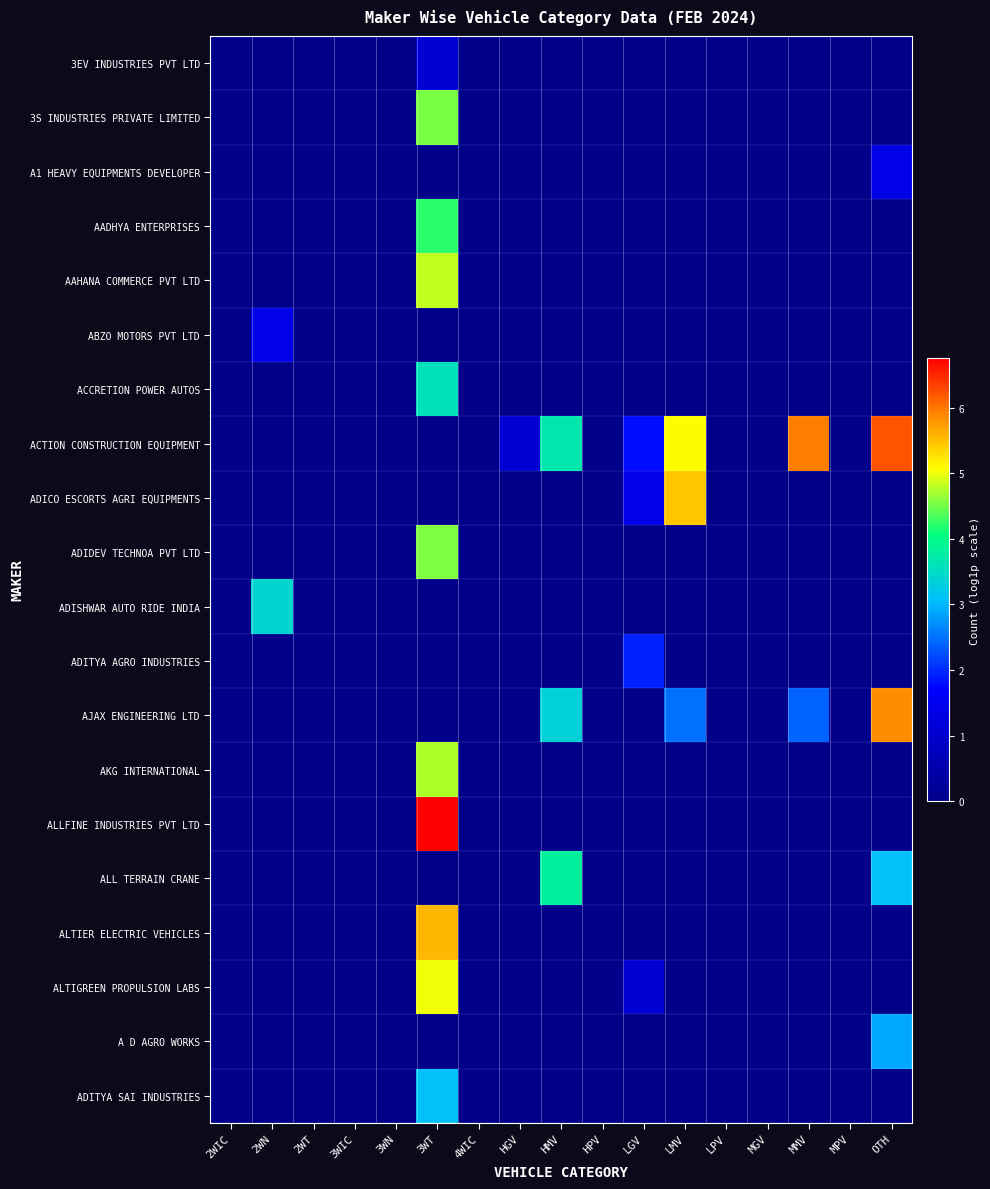

Reading right to left, list all the values displayed in this chart.

3EV INDUSTRIES PVT LTD: OTH=0.0	MPV=0.0	MMV=0.0	MGV=0.0	LPV=0.0	LMV=0.0	LGV=0.0	HPV=0.0	HMV=0.0	HGV=0.0	4WIC=0.0	3WT=1.1	3WN=0.0	3WIC=0.0	2WT=0.0	2WN=0.0	2WIC=0.0
3S INDUSTRIES PRIVATE LIMITED: OTH=0.0	MPV=0.0	MMV=0.0	MGV=0.0	LPV=0.0	LMV=0.0	LGV=0.0	HPV=0.0	HMV=0.0	HGV=0.0	4WIC=0.0	3WT=4.5	3WN=0.0	3WIC=0.0	2WT=0.0	2WN=0.0	2WIC=0.0
A1 HEAVY EQUIPMENTS DEVELOPER: OTH=1.4	MPV=0.0	MMV=0.0	MGV=0.0	LPV=0.0	LMV=0.0	LGV=0.0	HPV=0.0	HMV=0.0	HGV=0.0	4WIC=0.0	3WT=0.0	3WN=0.0	3WIC=0.0	2WT=0.0	2WN=0.0	2WIC=0.0
AADHYA ENTERPRISES: OTH=0.0	MPV=0.0	MMV=0.0	MGV=0.0	LPV=0.0	LMV=0.0	LGV=0.0	HPV=0.0	HMV=0.0	HGV=0.0	4WIC=0.0	3WT=4.2	3WN=0.0	3WIC=0.0	2WT=0.0	2WN=0.0	2WIC=0.0
AAHANA COMMERCE PVT LTD: OTH=0.0	MPV=0.0	MMV=0.0	MGV=0.0	LPV=0.0	LMV=0.0	LGV=0.0	HPV=0.0	HMV=0.0	HGV=0.0	4WIC=0.0	3WT=4.8	3WN=0.0	3WIC=0.0	2WT=0.0	2WN=0.0	2WIC=0.0
ABZO MOTORS PVT LTD: OTH=0.0	MPV=0.0	MMV=0.0	MGV=0.0	LPV=0.0	LMV=0.0	LGV=0.0	HPV=0.0	HMV=0.0	HGV=0.0	4WIC=0.0	3WT=0.0	3WN=0.0	3WIC=0.0	2WT=0.0	2WN=1.4	2WIC=0.0
ACCRETION POWER AUTOS: OTH=0.0	MPV=0.0	MMV=0.0	MGV=0.0	LPV=0.0	LMV=0.0	LGV=0.0	HPV=0.0	HMV=0.0	HGV=0.0	4WIC=0.0	3WT=3.6	3WN=0.0	3WIC=0.0	2WT=0.0	2WN=0.0	2WIC=0.0
ACTION CONSTRUCTION EQUIPMENT: OTH=6.2	MPV=0.0	MMV=5.9	MGV=0.0	LPV=0.0	LMV=5.1	LGV=1.8	HPV=0.0	HMV=3.7	HGV=1.1	4WIC=0.0	3WT=0.0	3WN=0.0	3WIC=0.0	2WT=0.0	2WN=0.0	2WIC=0.0
ADICO ESCORTS AGRI EQUIPMENTS: OTH=0.0	MPV=0.0	MMV=0.0	MGV=0.0	LPV=0.0	LMV=5.5	LGV=1.4	HPV=0.0	HMV=0.0	HGV=0.0	4WIC=0.0	3WT=0.0	3WN=0.0	3WIC=0.0	2WT=0.0	2WN=0.0	2WIC=0.0
ADIDEV TECHNOA PVT LTD: OTH=0.0	MPV=0.0	MMV=0.0	MGV=0.0	LPV=0.0	LMV=0.0	LGV=0.0	HPV=0.0	HMV=0.0	HGV=0.0	4WIC=0.0	3WT=4.6	3WN=0.0	3WIC=0.0	2WT=0.0	2WN=0.0	2WIC=0.0
ADISHWAR AUTO RIDE INDIA: OTH=0.0	MPV=0.0	MMV=0.0	MGV=0.0	LPV=0.0	LMV=0.0	LGV=0.0	HPV=0.0	HMV=0.0	HGV=0.0	4WIC=0.0	3WT=0.0	3WN=0.0	3WIC=0.0	2WT=0.0	2WN=3.4	2WIC=0.0
ADITYA AGRO INDUSTRIES: OTH=0.0	MPV=0.0	MMV=0.0	MGV=0.0	LPV=0.0	LMV=0.0	LGV=1.9	HPV=0.0	HMV=0.0	HGV=0.0	4WIC=0.0	3WT=0.0	3WN=0.0	3WIC=0.0	2WT=0.0	2WN=0.0	2WIC=0.0
AJAX ENGINEERING LTD: OTH=5.9	MPV=0.0	MMV=2.4	MGV=0.0	LPV=0.0	LMV=2.5	LGV=0.0	HPV=0.0	HMV=3.3	HGV=0.0	4WIC=0.0	3WT=0.0	3WN=0.0	3WIC=0.0	2WT=0.0	2WN=0.0	2WIC=0.0
AKG INTERNATIONAL: OTH=0.0	MPV=0.0	MMV=0.0	MGV=0.0	LPV=0.0	LMV=0.0	LGV=0.0	HPV=0.0	HMV=0.0	HGV=0.0	4WIC=0.0	3WT=4.7	3WN=0.0	3WIC=0.0	2WT=0.0	2WN=0.0	2WIC=0.0
ALLFINE INDUSTRIES PVT LTD: OTH=0.0	MPV=0.0	MMV=0.0	MGV=0.0	LPV=0.0	LMV=0.0	LGV=0.0	HPV=0.0	HMV=0.0	HGV=0.0	4WIC=0.0	3WT=6.8	3WN=0.0	3WIC=0.0	2WT=0.0	2WN=0.0	2WIC=0.0
ALL TERRAIN CRANE: OTH=3.1	MPV=0.0	MMV=0.0	MGV=0.0	LPV=0.0	LMV=0.0	LGV=0.0	HPV=0.0	HMV=3.8	HGV=0.0	4WIC=0.0	3WT=0.0	3WN=0.0	3WIC=0.0	2WT=0.0	2WN=0.0	2WIC=0.0
ALTIER ELECTRIC VEHICLES: OTH=0.0	MPV=0.0	MMV=0.0	MGV=0.0	LPV=0.0	LMV=0.0	LGV=0.0	HPV=0.0	HMV=0.0	HGV=0.0	4WIC=0.0	3WT=5.6	3WN=0.0	3WIC=0.0	2WT=0.0	2WN=0.0	2WIC=0.0
ALTIGREEN PROPULSION LABS: OTH=0.0	MPV=0.0	MMV=0.0	MGV=0.0	LPV=0.0	LMV=0.0	LGV=1.1	HPV=0.0	HMV=0.0	HGV=0.0	4WIC=0.0	3WT=5.0	3WN=0.0	3WIC=0.0	2WT=0.0	2WN=0.0	2WIC=0.0
A D AGRO WORKS: OTH=2.9	MPV=0.0	MMV=0.0	MGV=0.0	LPV=0.0	LMV=0.0	LGV=0.0	HPV=0.0	HMV=0.0	HGV=0.0	4WIC=0.0	3WT=0.0	3WN=0.0	3WIC=0.0	2WT=0.0	2WN=0.0	2WIC=0.0
ADITYA SAI INDUSTRIES: OTH=0.0	MPV=0.0	MMV=0.0	MGV=0.0	LPV=0.0	LMV=0.0	LGV=0.0	HPV=0.0	HMV=0.0	HGV=0.0	4WIC=0.0	3WT=3.1	3WN=0.0	3WIC=0.0	2WT=0.0	2WN=0.0	2WIC=0.0